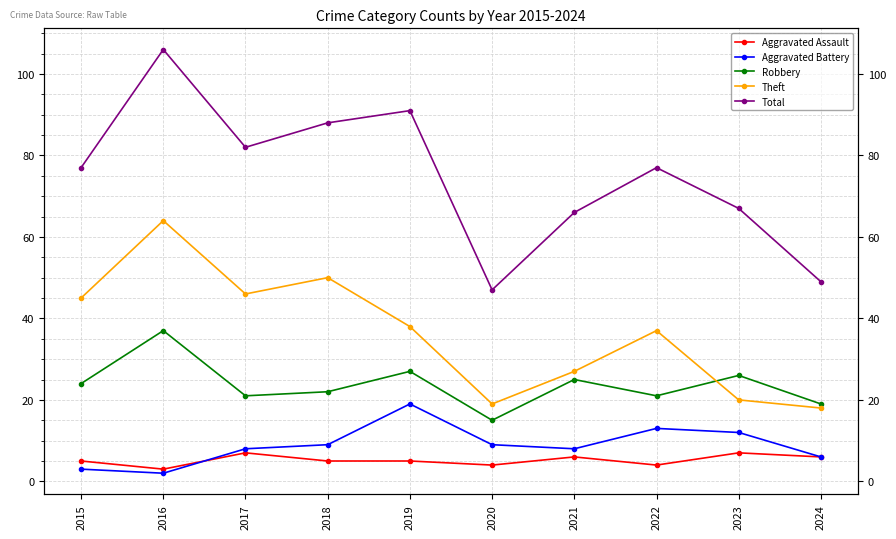

At which label does Aggravated Battery reach its minimum?

2016